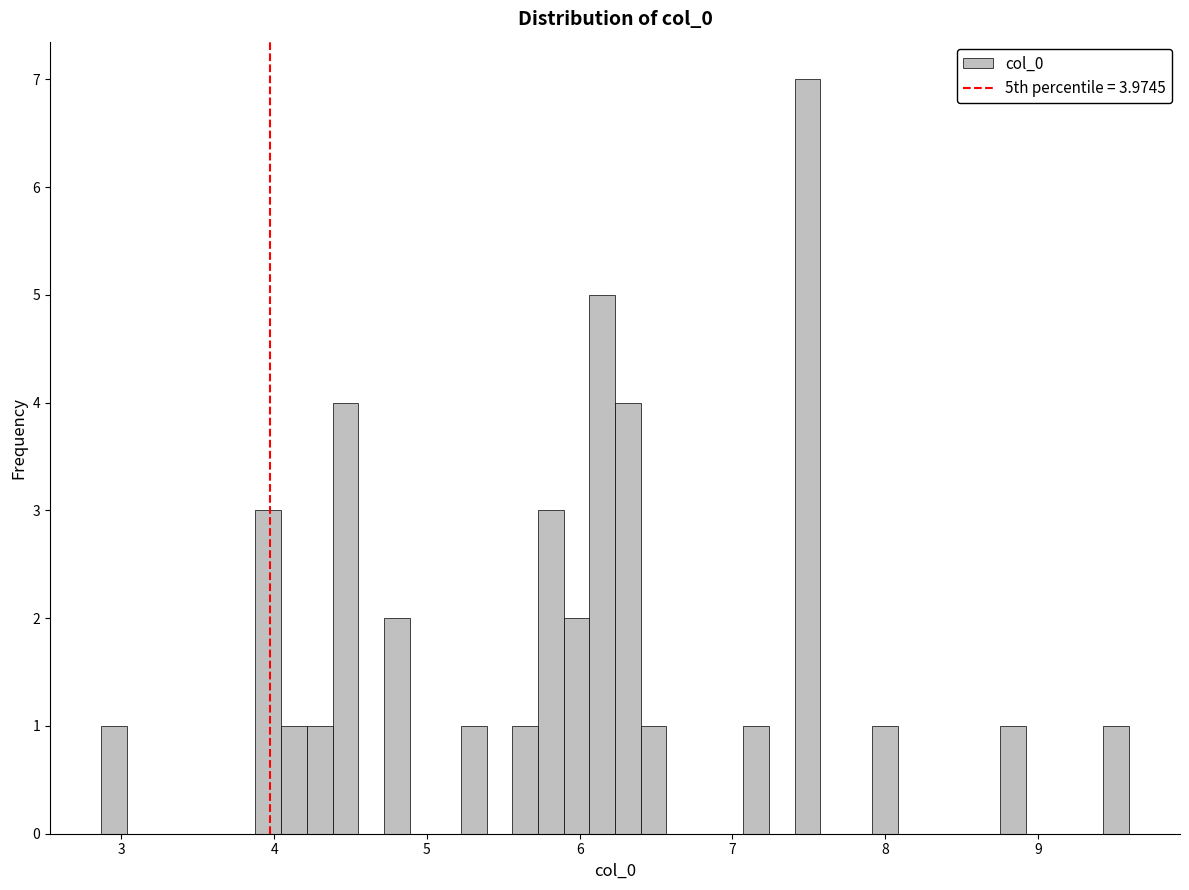

Read against the x-axis, roughly where is the centre of the tallest bar?

7.5